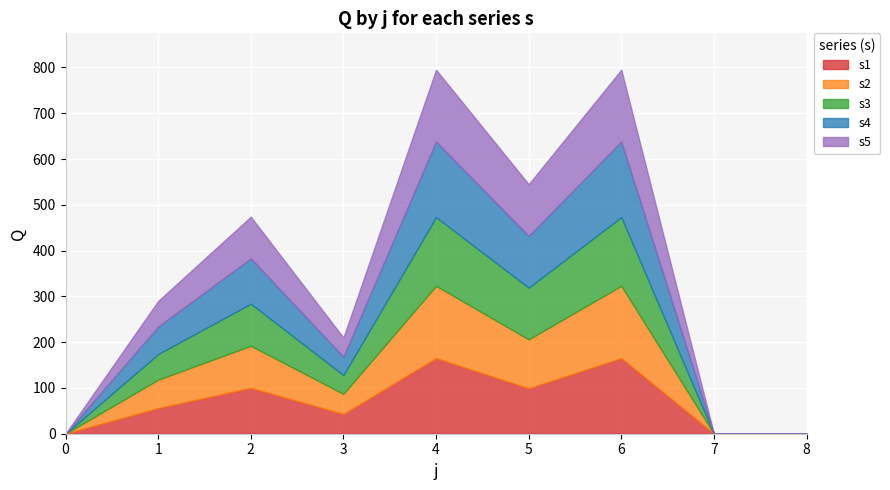

At which label does s3 reach its peak?

4